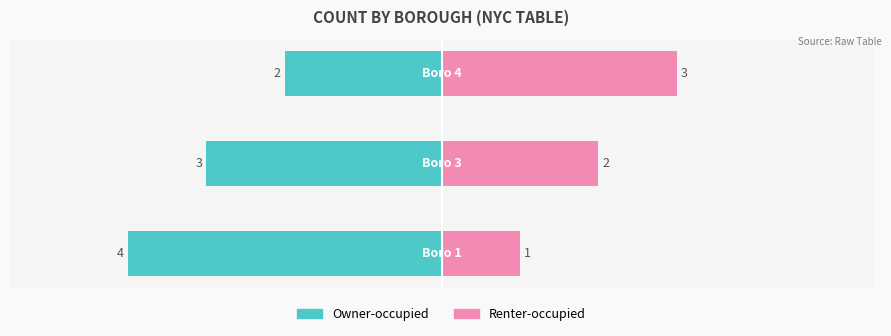

What is the difference between the Renter-occupied values at 2 and 0?

2